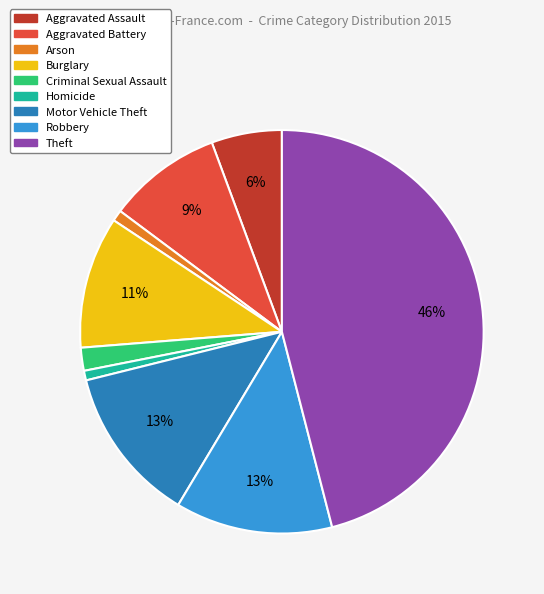

How many slices are in this pie chart?

9